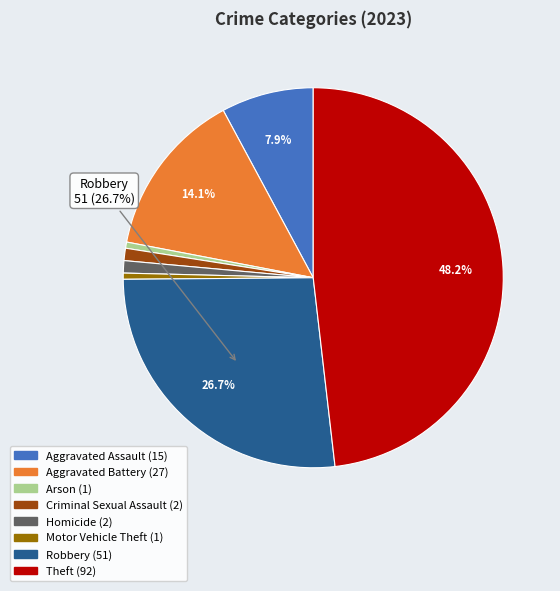

Is there any slice that represents more than half of the pie?

No